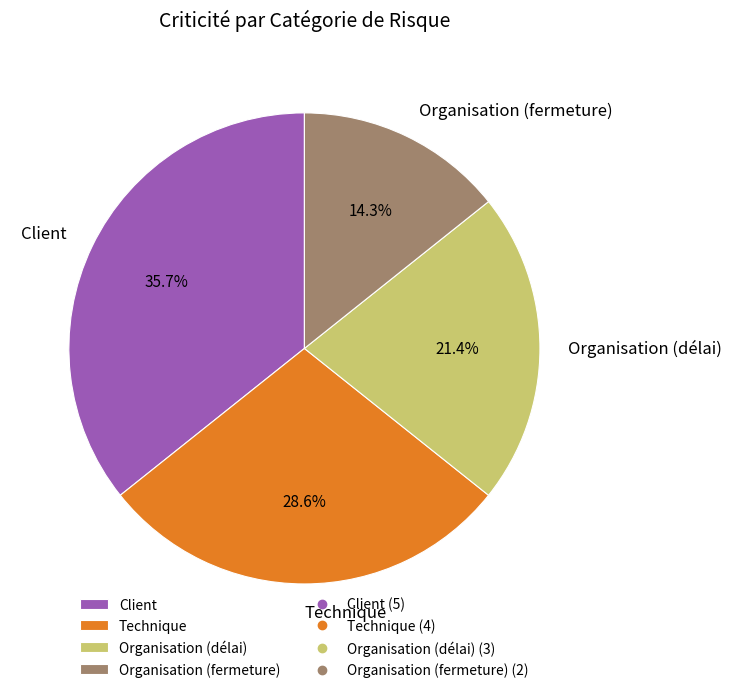

To the nearest percent, what portion does Client represent?

36%